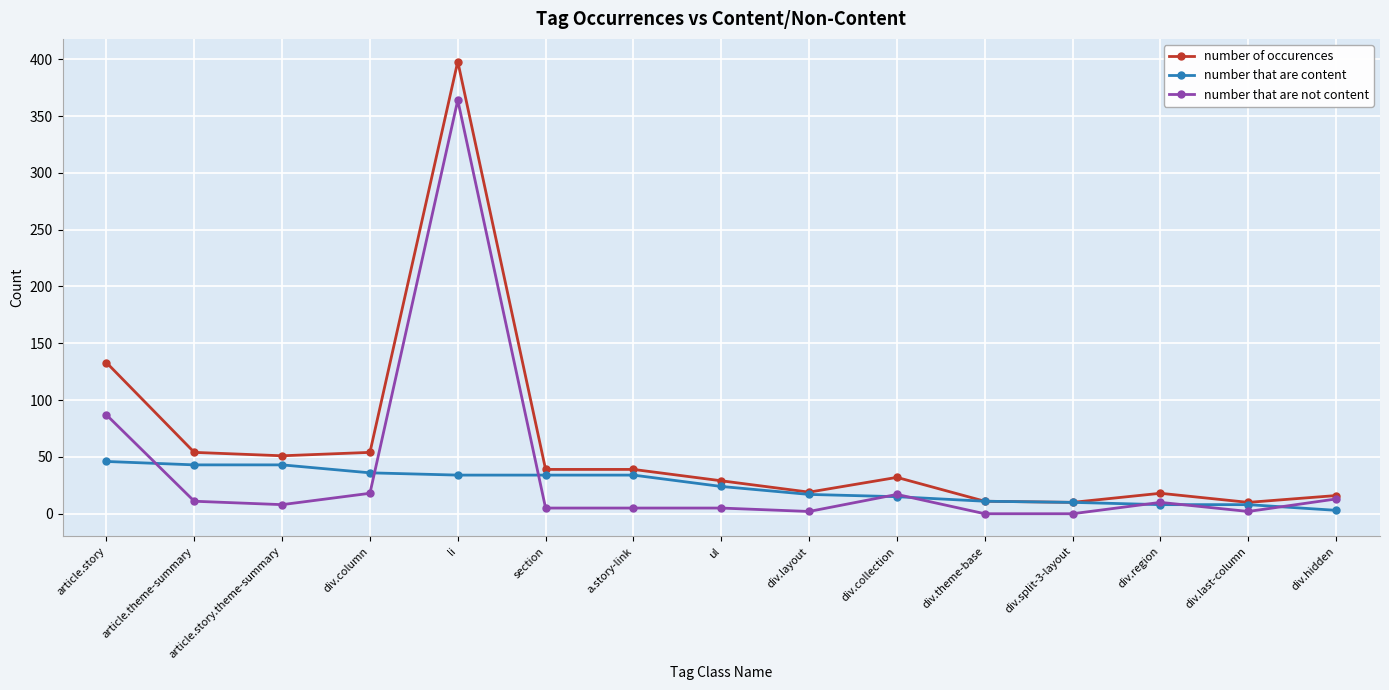

Rank the series at div.column from highest to lowest value.

number of occurences, number that are content, number that are not content